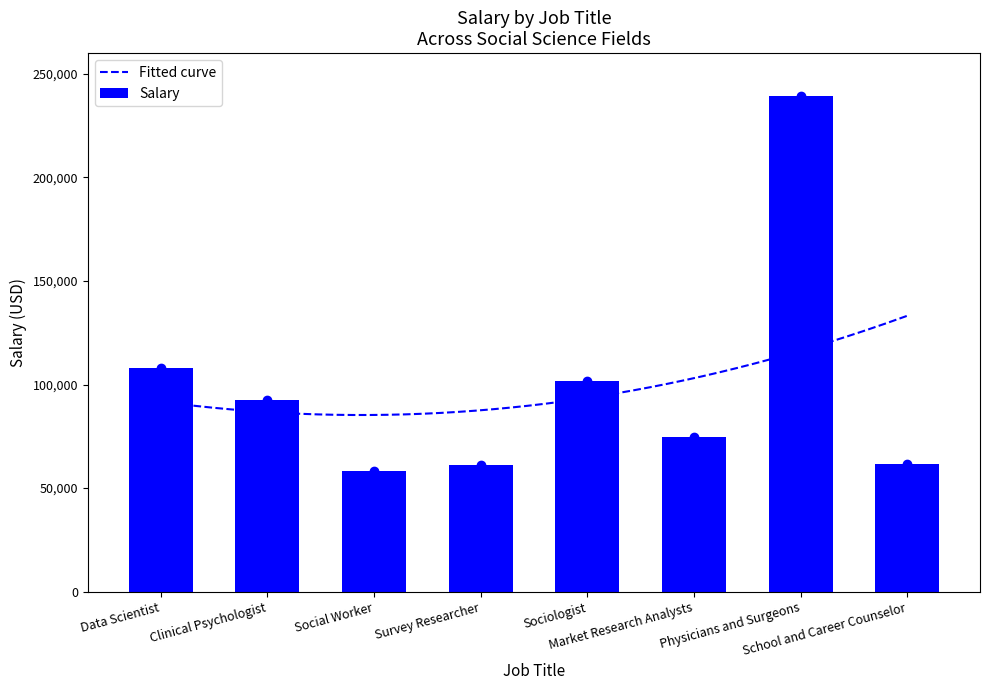

At which label is the value closest to 148790?

Data Scientist